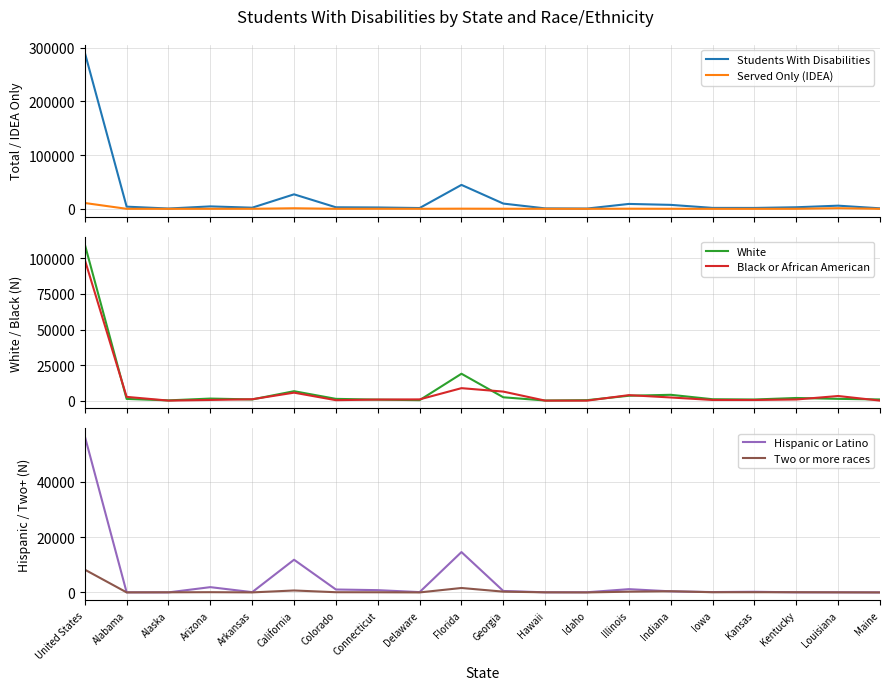

Rank the categories by Students With Disabilities value from lowest to highest.

Idaho, Alaska, Hawaii, Maine, Delaware, Kansas, Iowa, Arkansas, Connecticut, Colorado, Kentucky, Alabama, Arizona, Louisiana, Indiana, Illinois, Georgia, California, Florida, United States